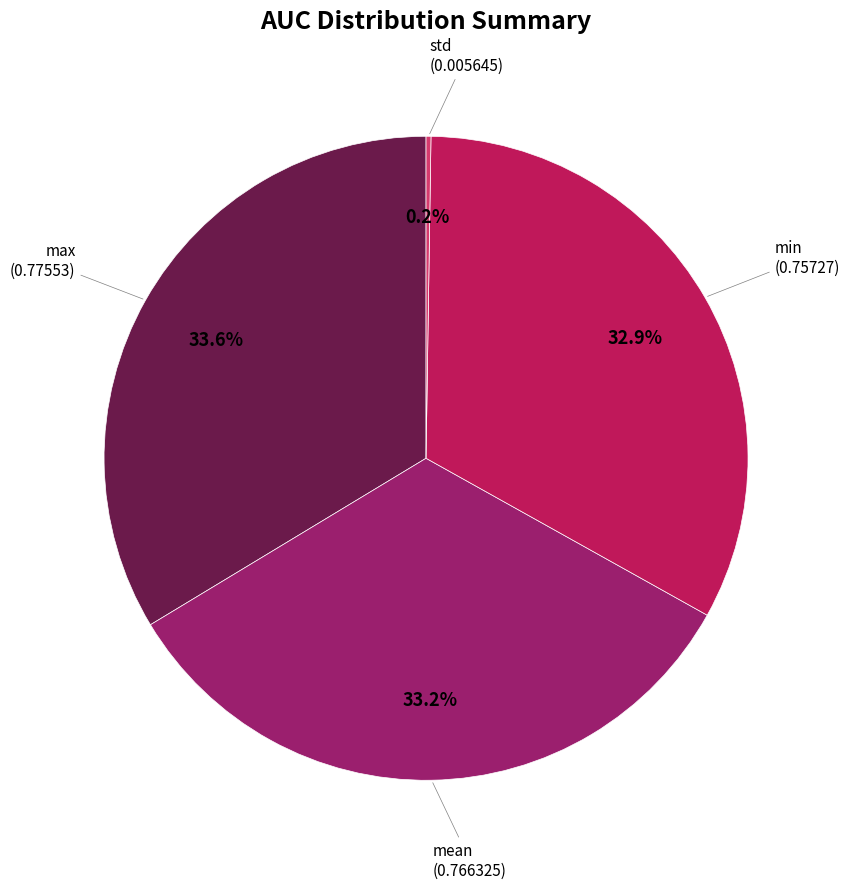

What percentage is NOT represented by min?

67.1%